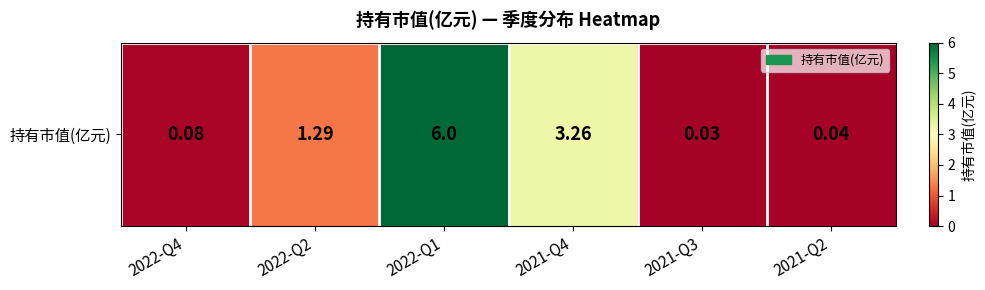

What is the average value?

1.8